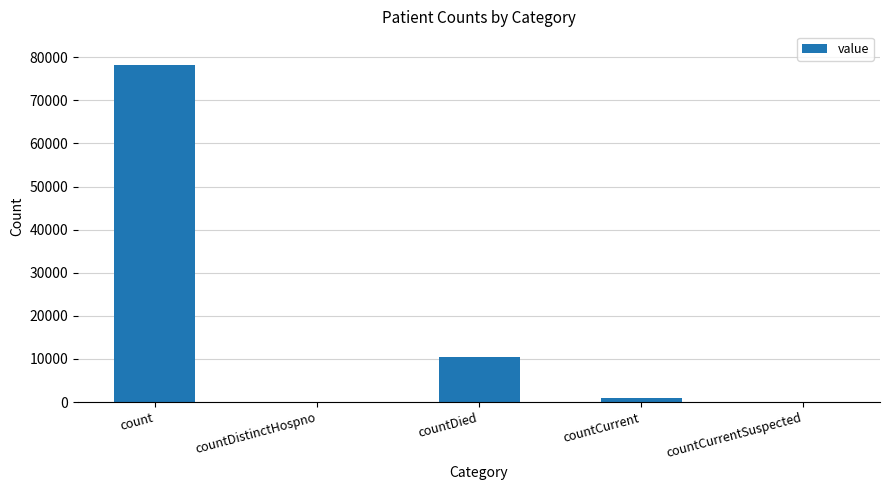

What is the maximum value shown in the chart?

78205